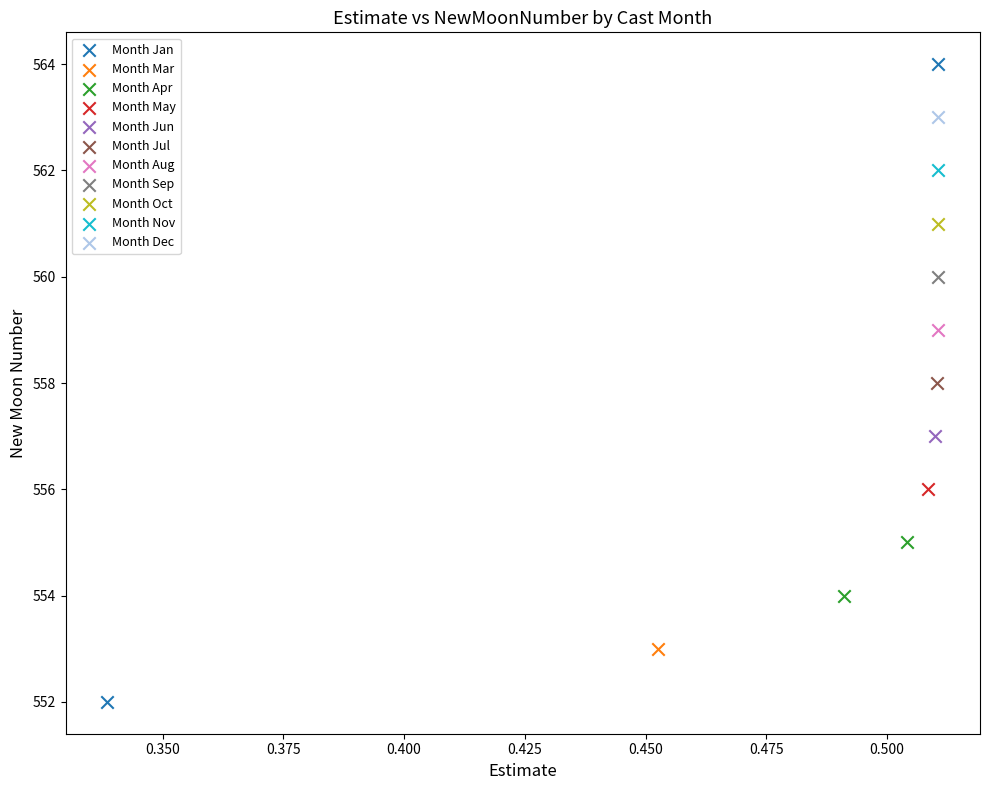

What are all the series names shown in the legend?

Month Jan, Month Mar, Month Apr, Month May, Month Jun, Month Jul, Month Aug, Month Sep, Month Oct, Month Nov, Month Dec